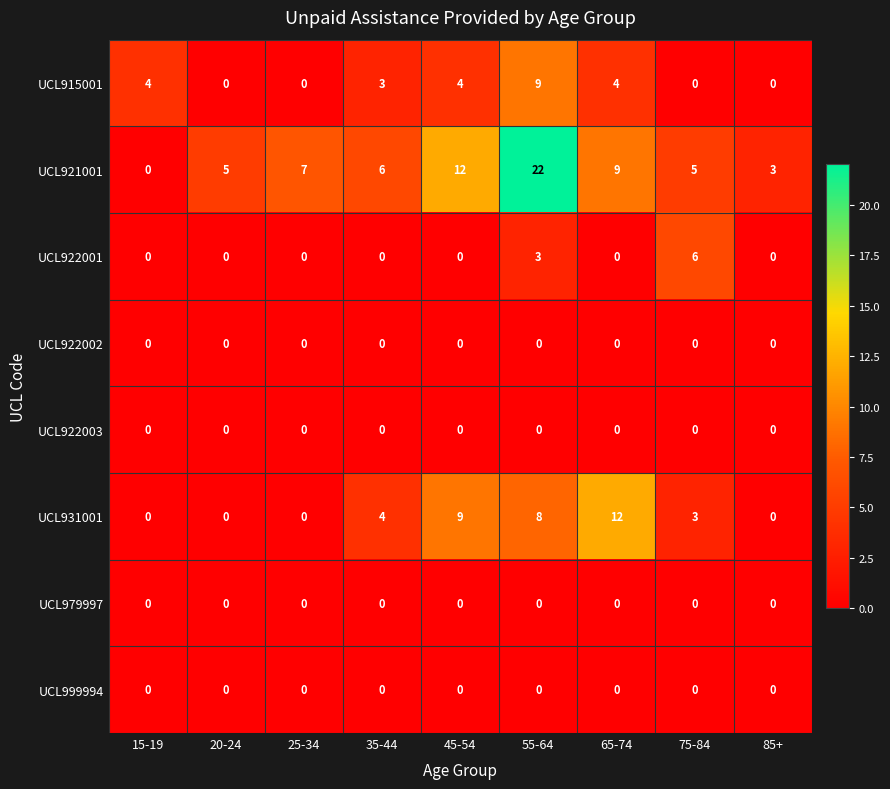

Where does the UCL931001 series first go above 3?

35-44